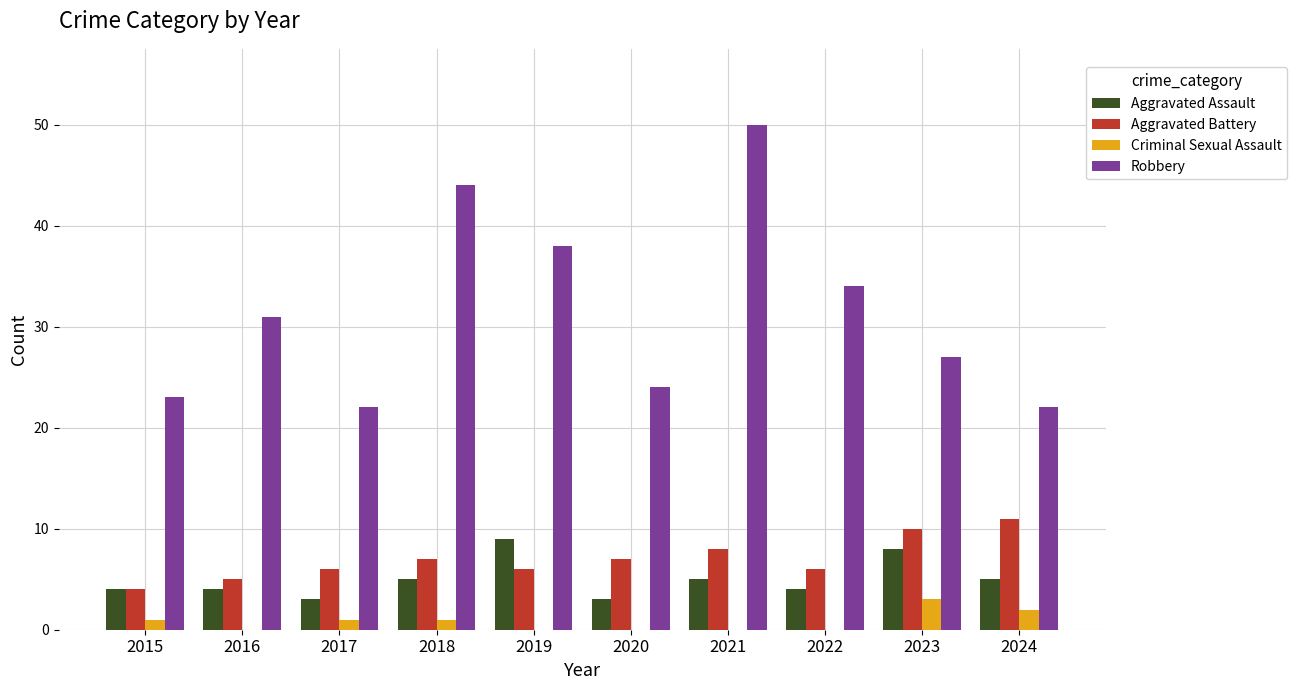

What is the approximate value of Aggravated Battery at 2022?

6